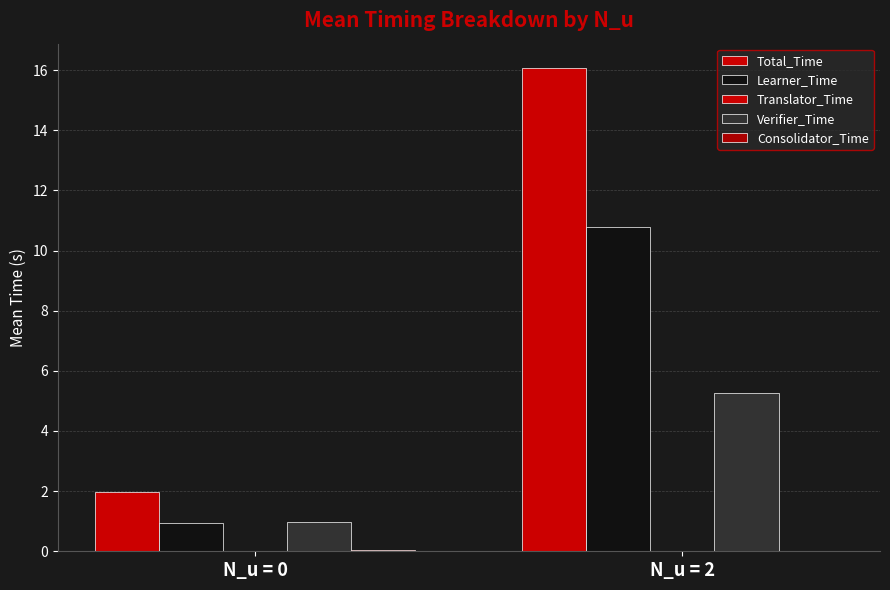

At which label does Total_Time first exceed 16?

N_u = 2